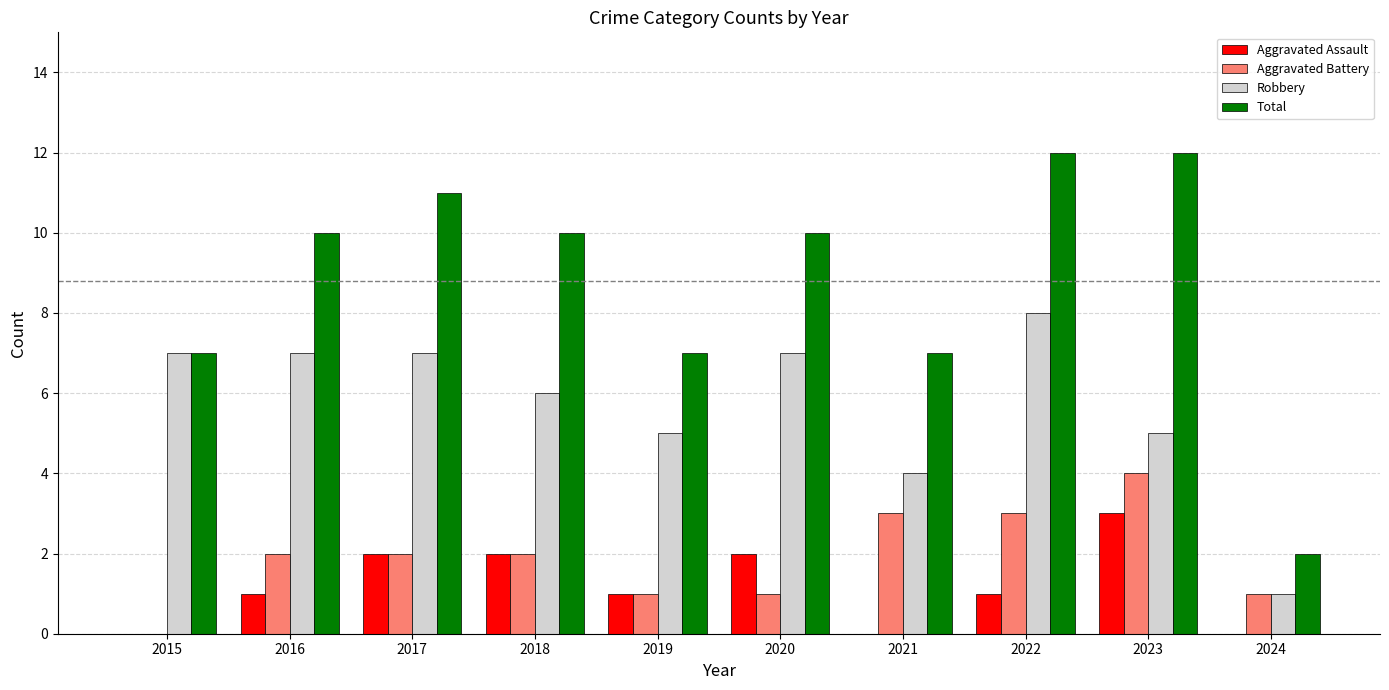

What is the spread (max minus min) of values at 2017?

9